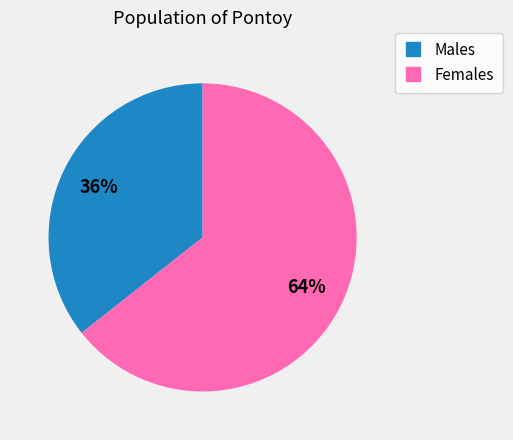

To the nearest percent, what is the average slice percentage?

50%